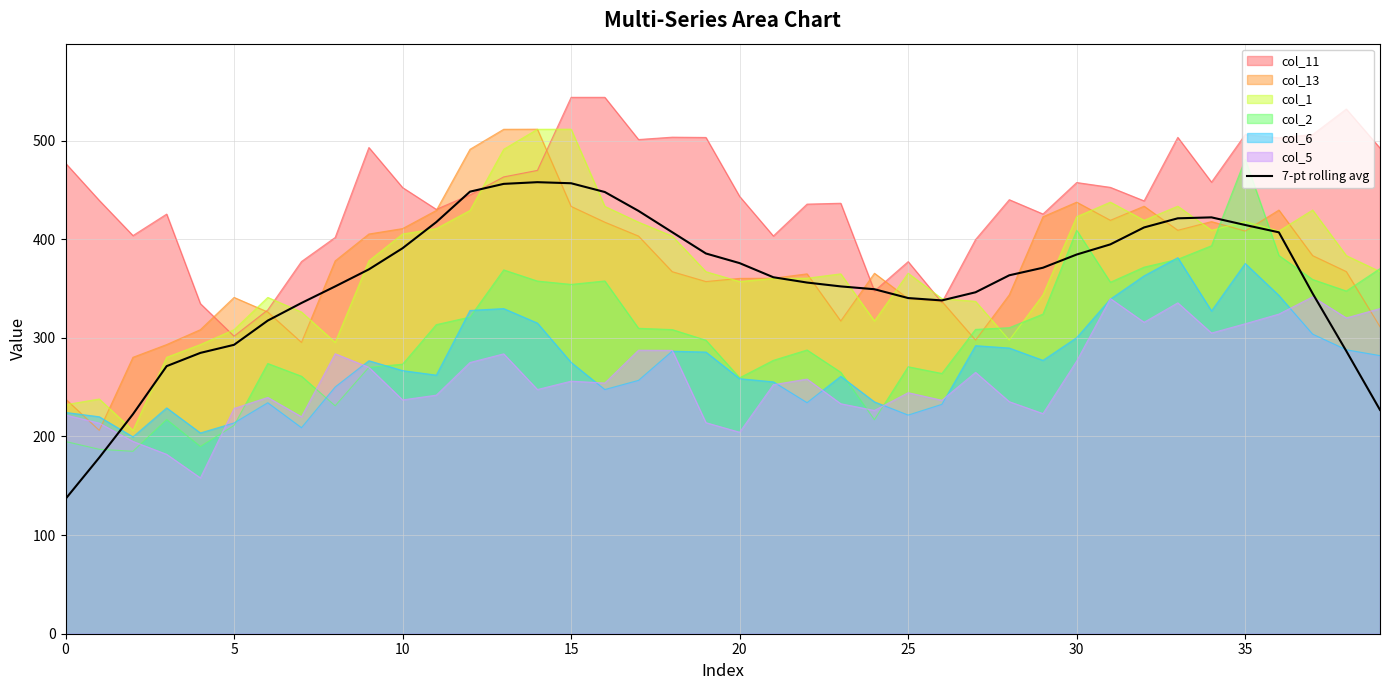

What is the minimum value shown in the chart?

136.7